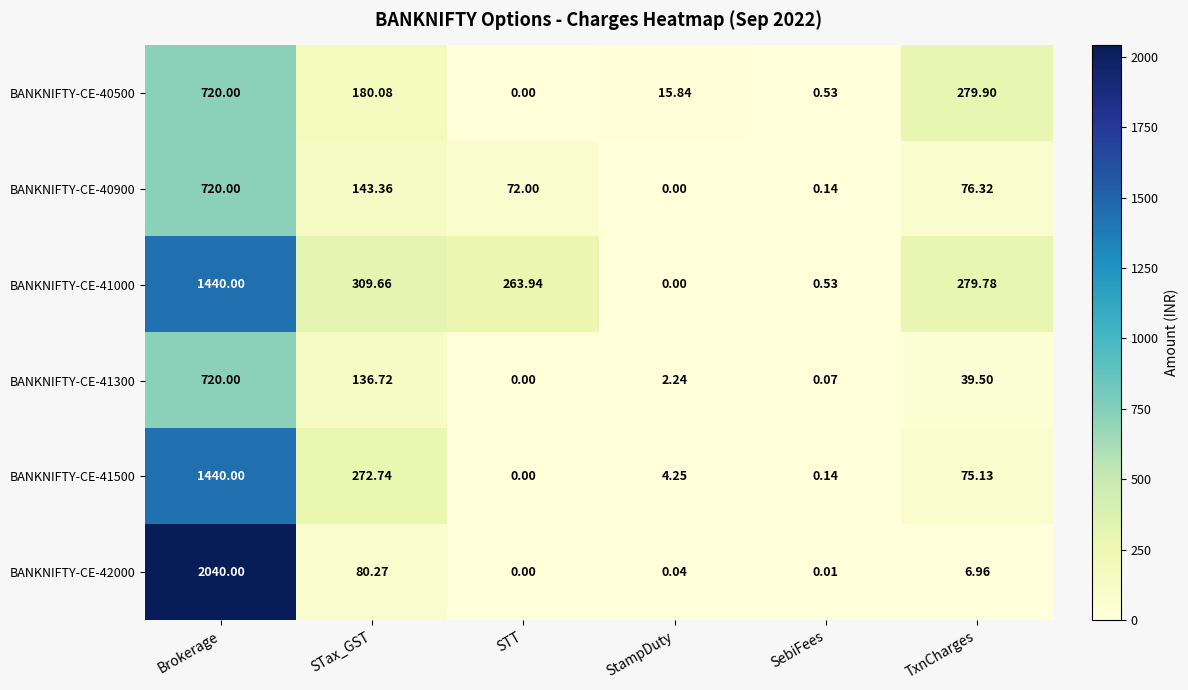

At which label does BANKNIFTY-CE-40900 reach its minimum?

StampDuty